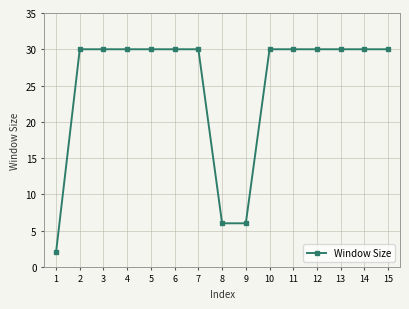

How many distinct data groups are displayed?

1